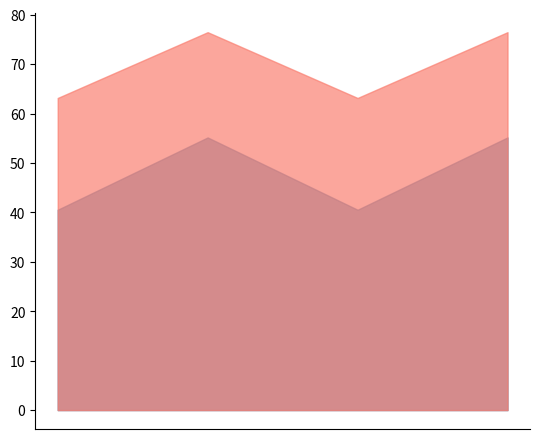

At how many categories does at least one series exceed 52?

4